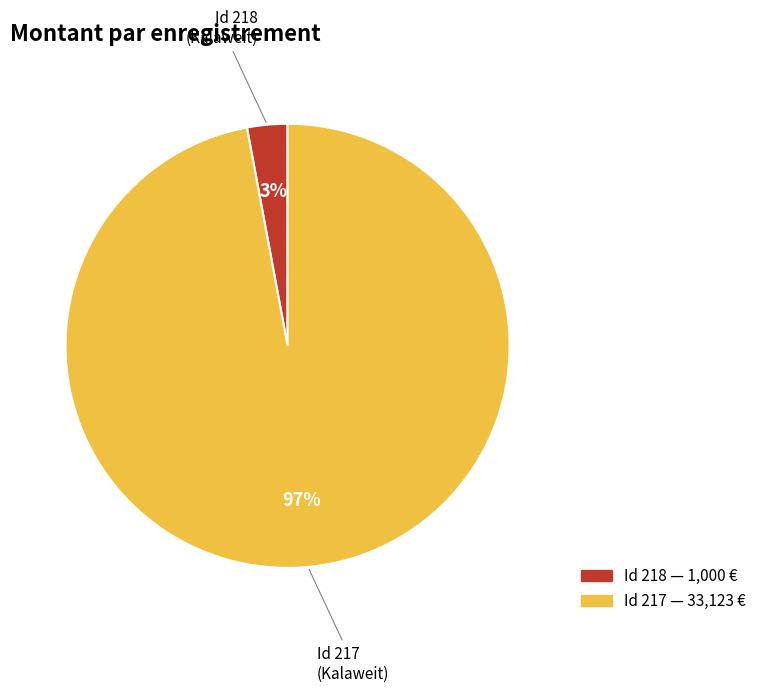

To the nearest percent, what is the average slice percentage?

50%